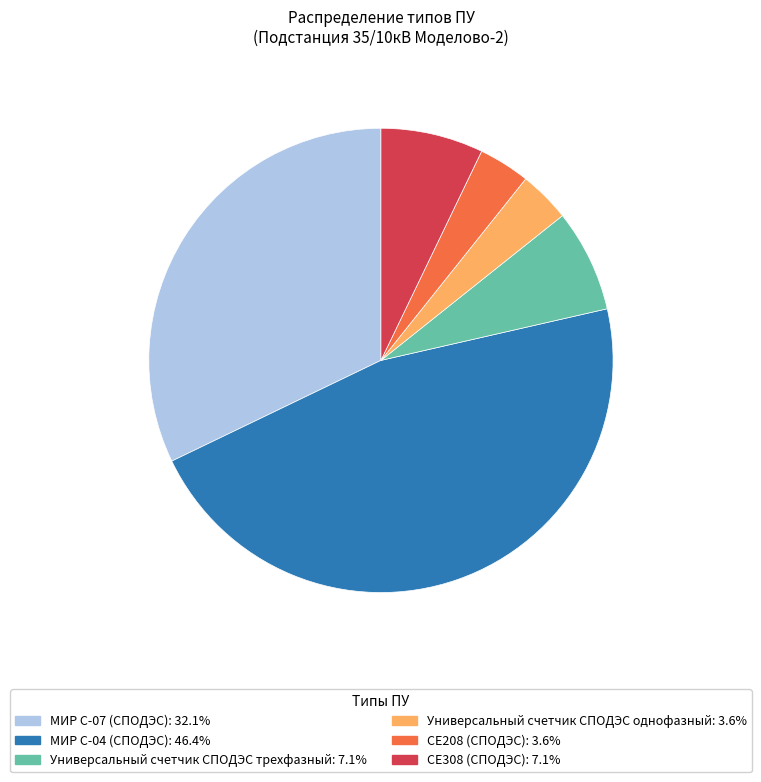

Does any single category account for the majority?

No